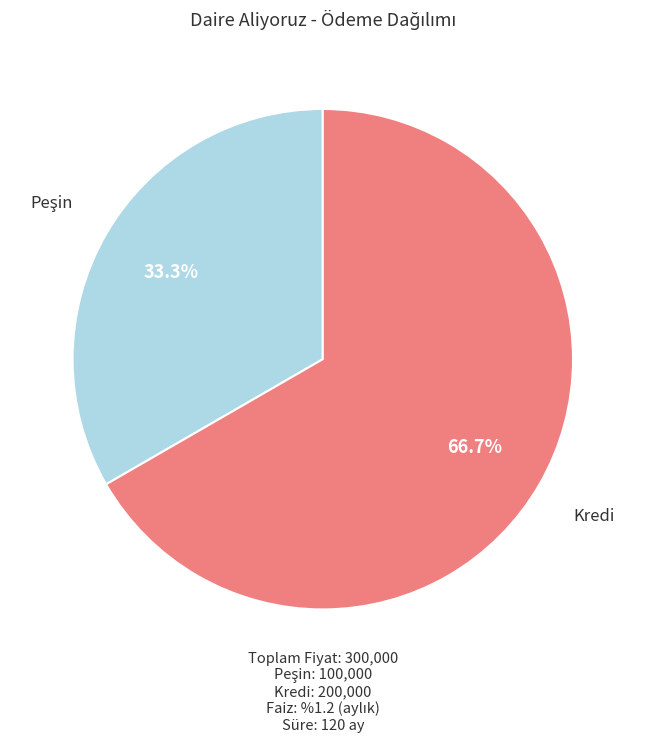

How much of the chart is everything except Kredi?

33.3%